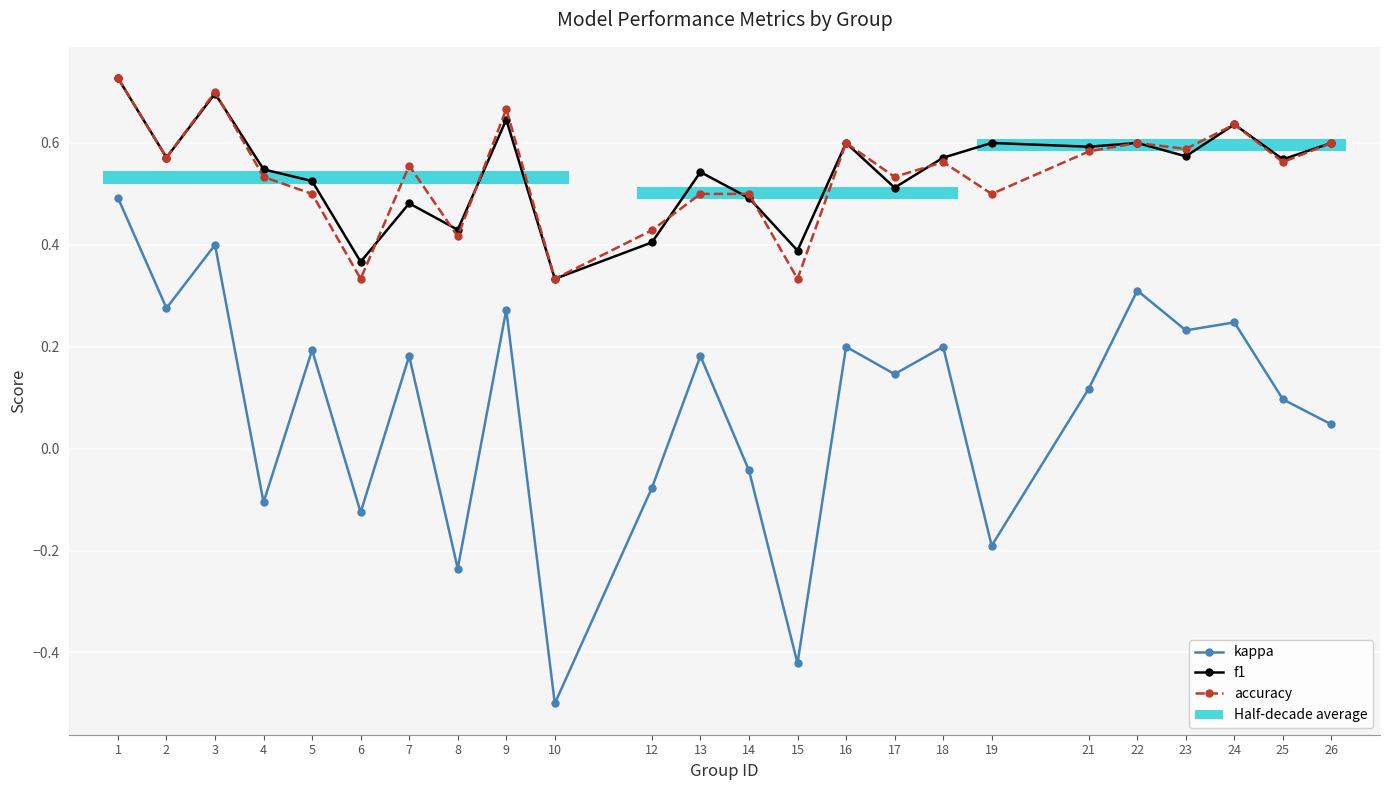

What is the difference between the highest and lowest values at 18?

0.4